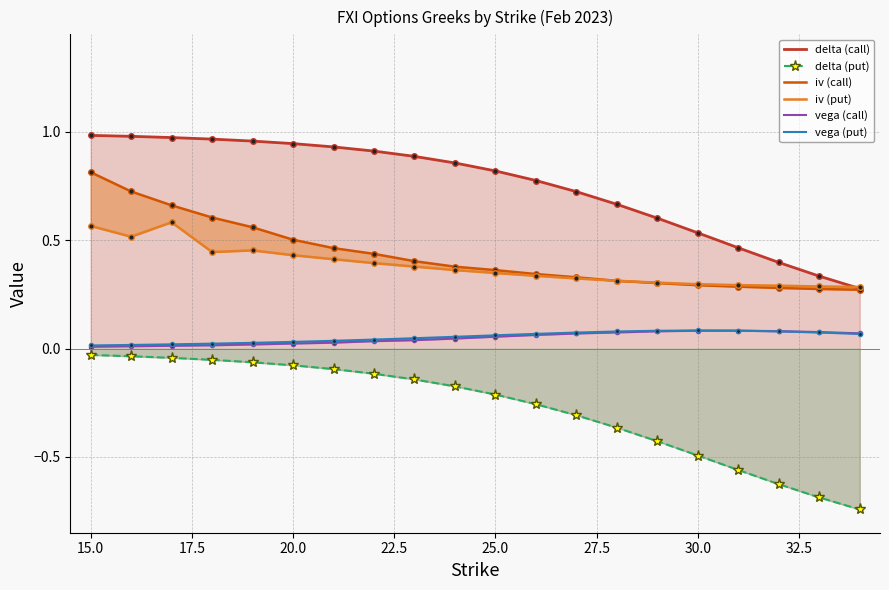

How many data points does each series have?

20